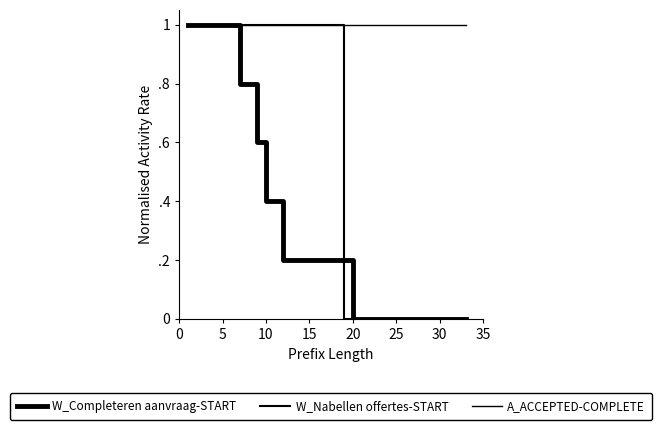

What is the maximum value for W_Nabellen offertes-START?

1.0